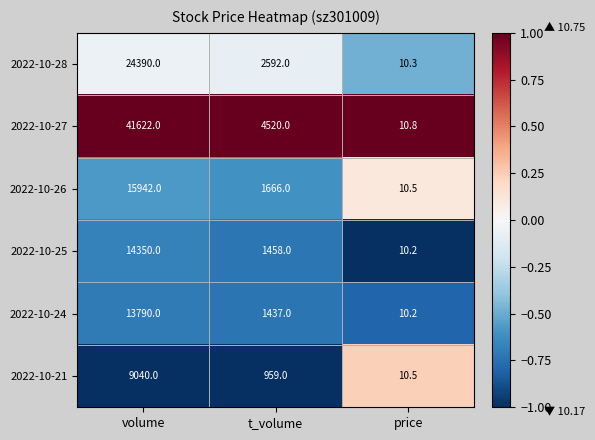

Is it true that 2022-10-26 equals 6.4 at price?

False